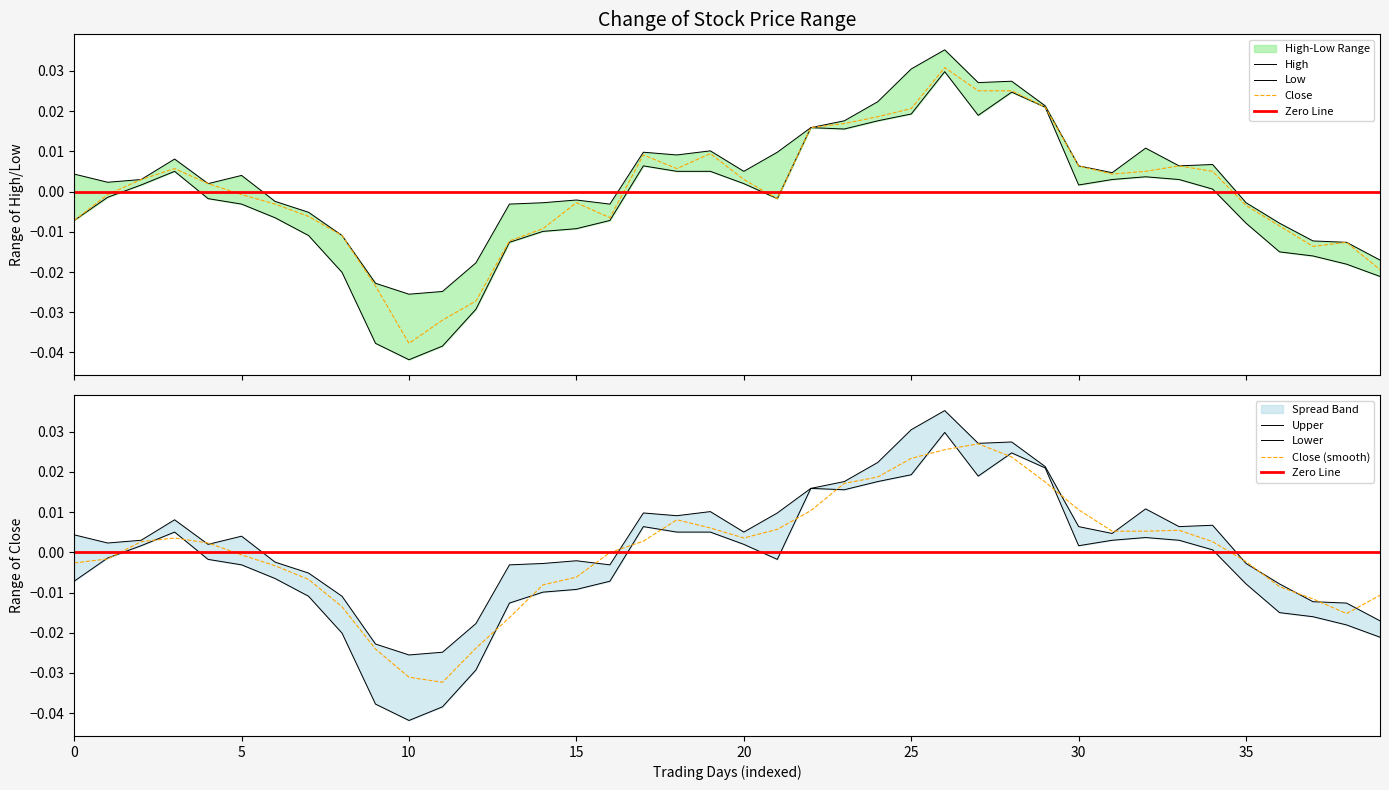

How many values in the Close series are below 0?

20